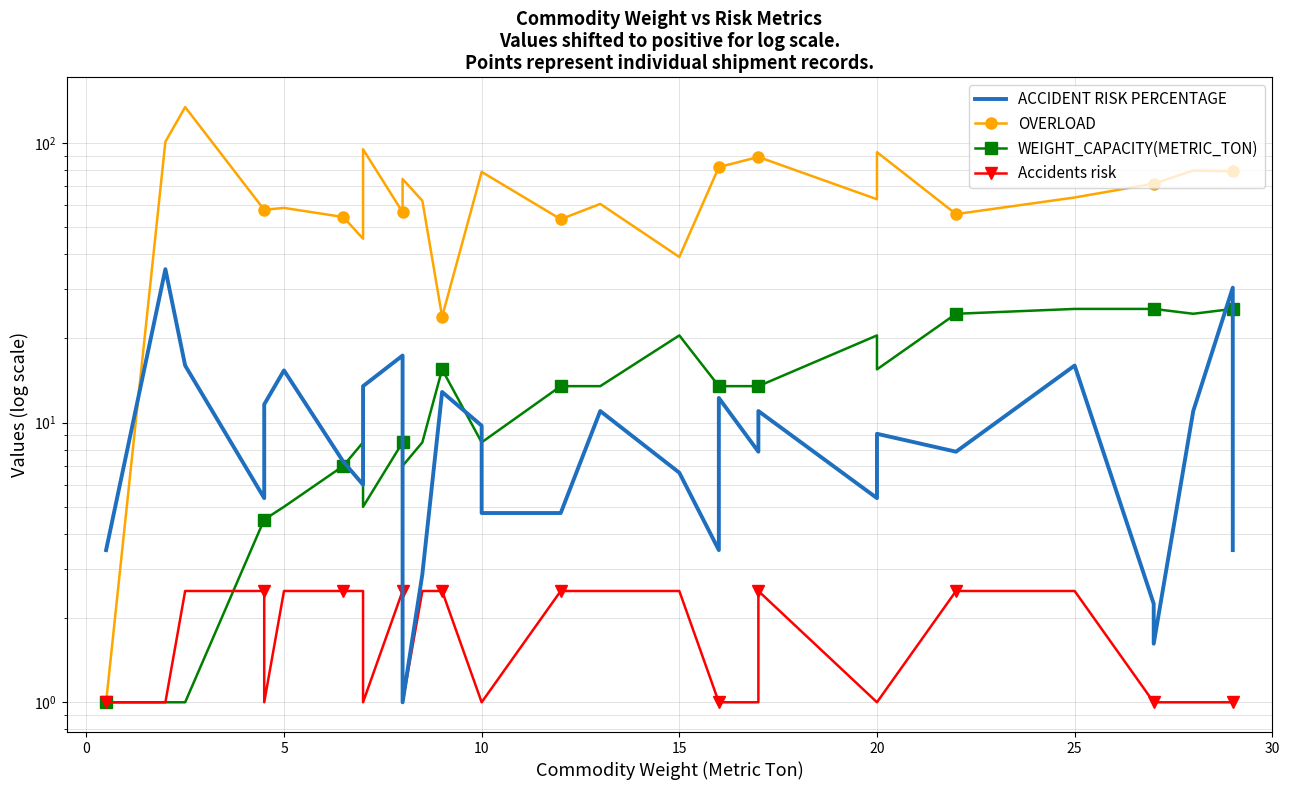

Is it true that OVERLOAD equals 167.2 at 8?

False